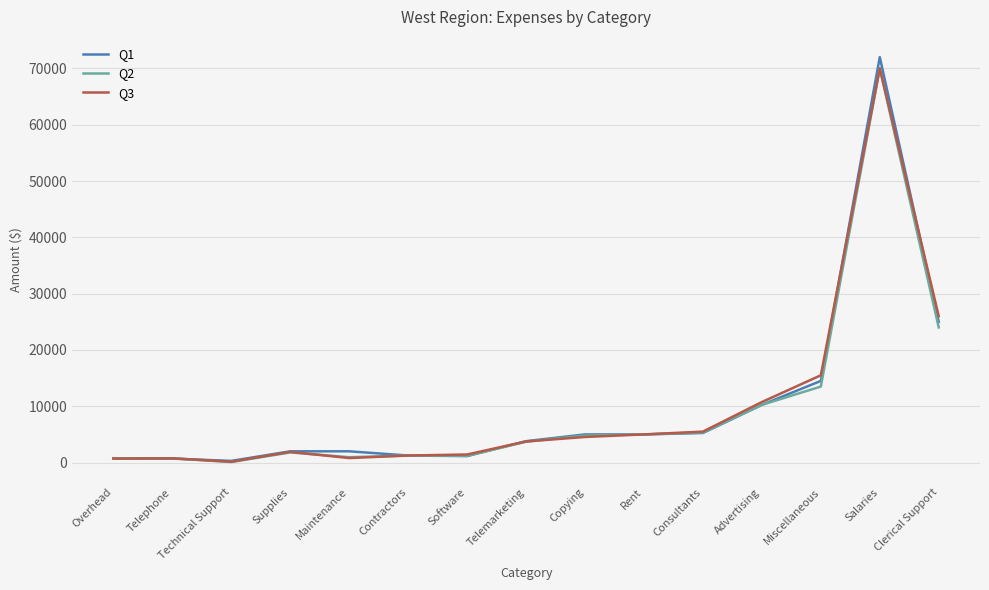

Does the chart display data point markers on the line(s)?

No